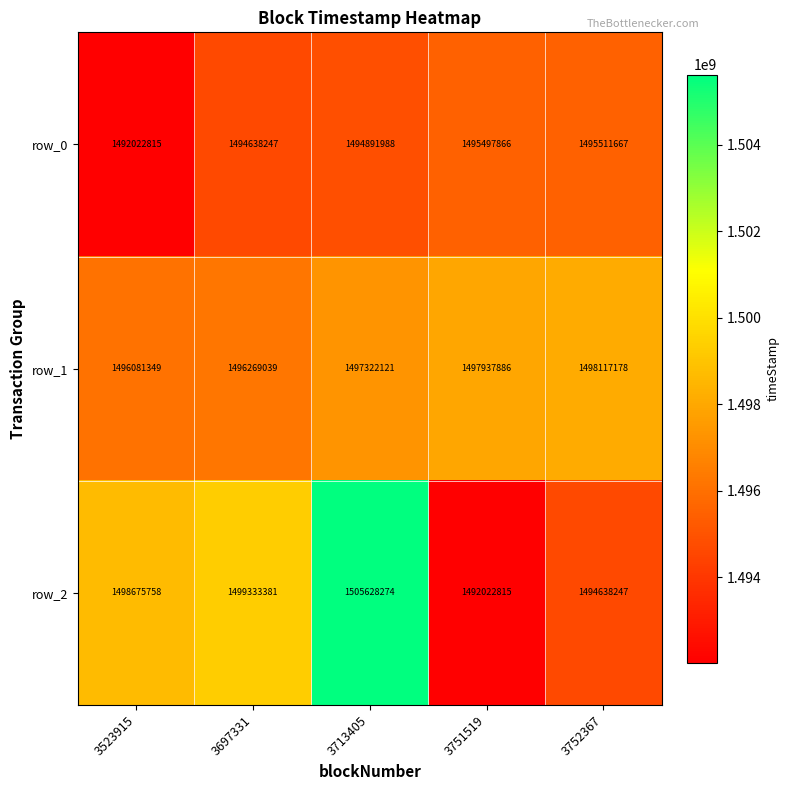

Read the row_2 value at 3713405, to the nearest 100.

1505628300